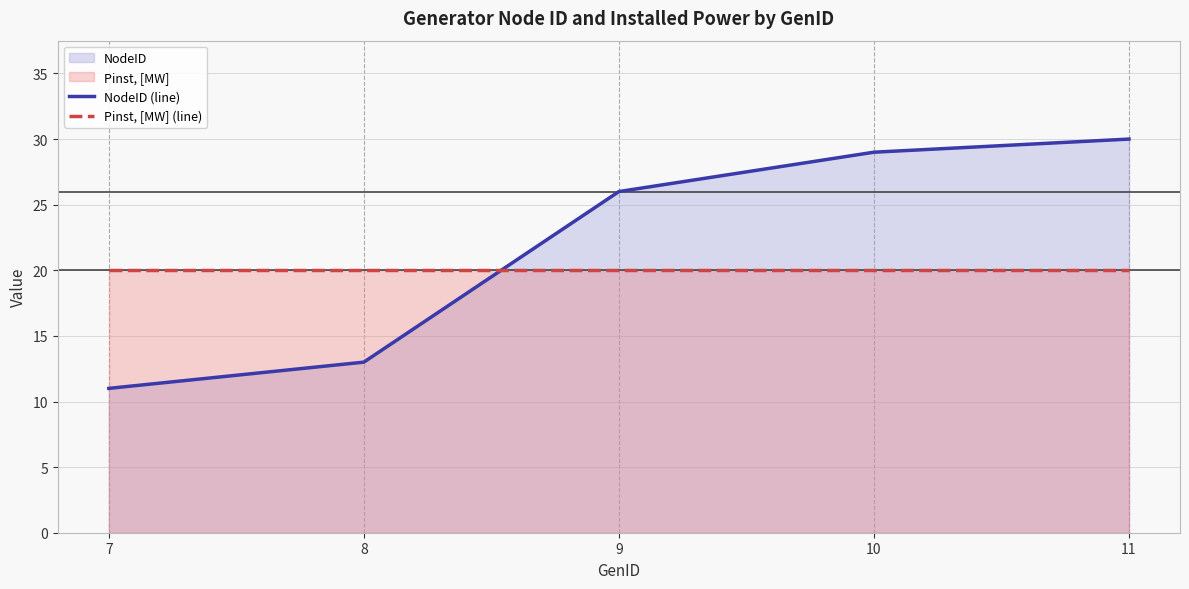

Reading left to right, list all the values displayed in this chart.

NodeID (line): 7=11	8=13	9=26	10=29	11=30
Pinst, [MW] (line): 7=20	8=20	9=20	10=20	11=20